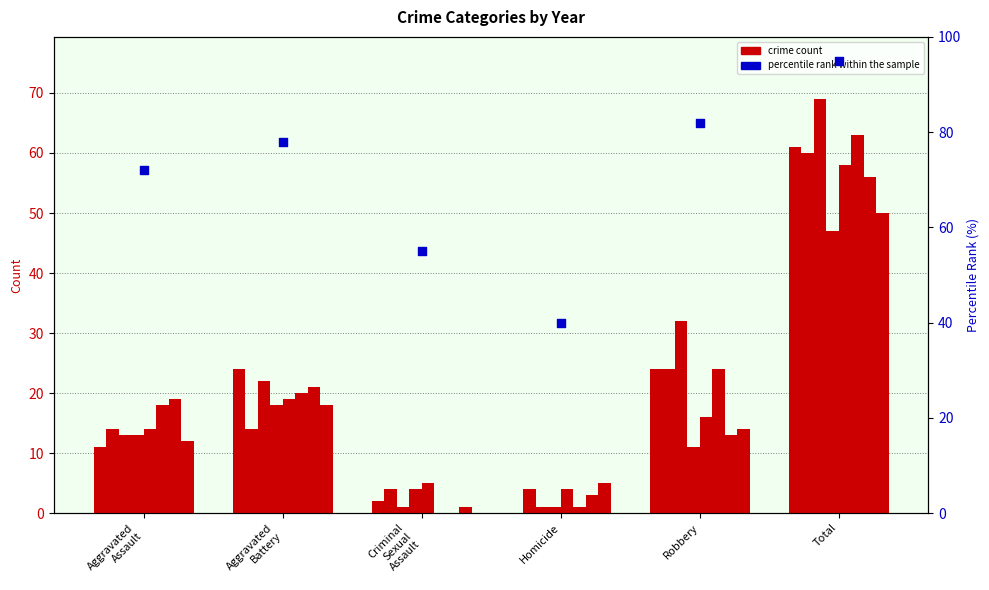

What is the change in value from Aggravated
Assault to Aggravated
Battery?

+6